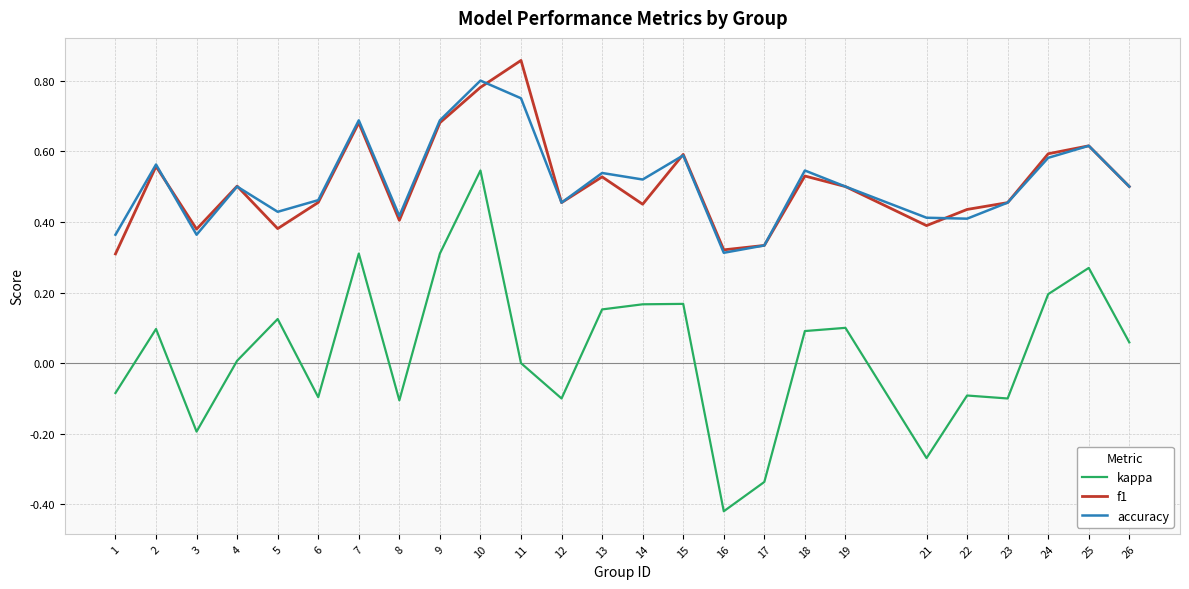

Which series changed the most between 5 and 7?

f1